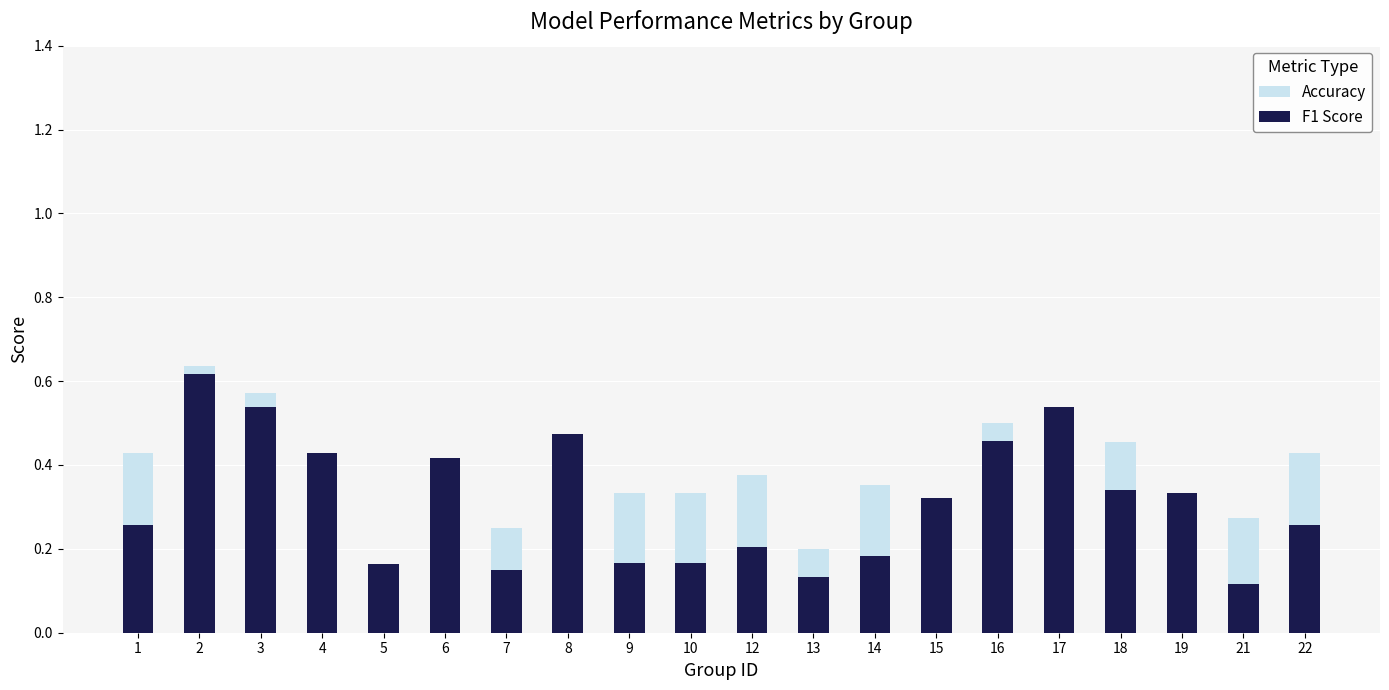

How many distinct data groups are displayed?

2